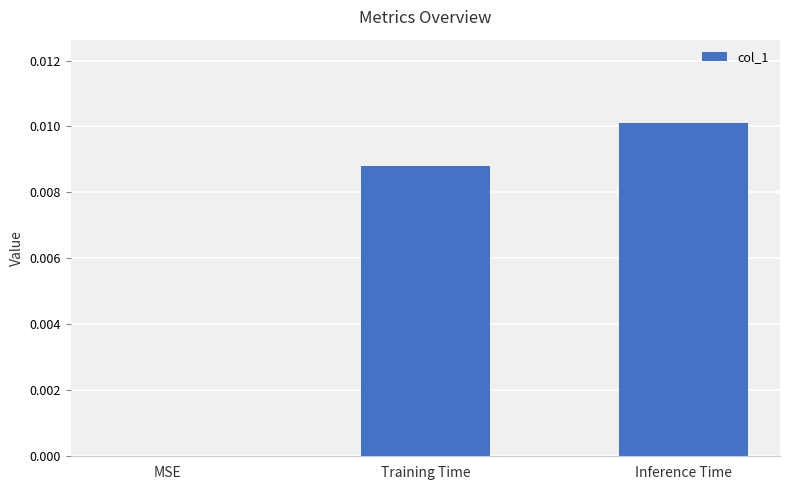

Which label corresponds to the largest value in the chart?

Inference Time